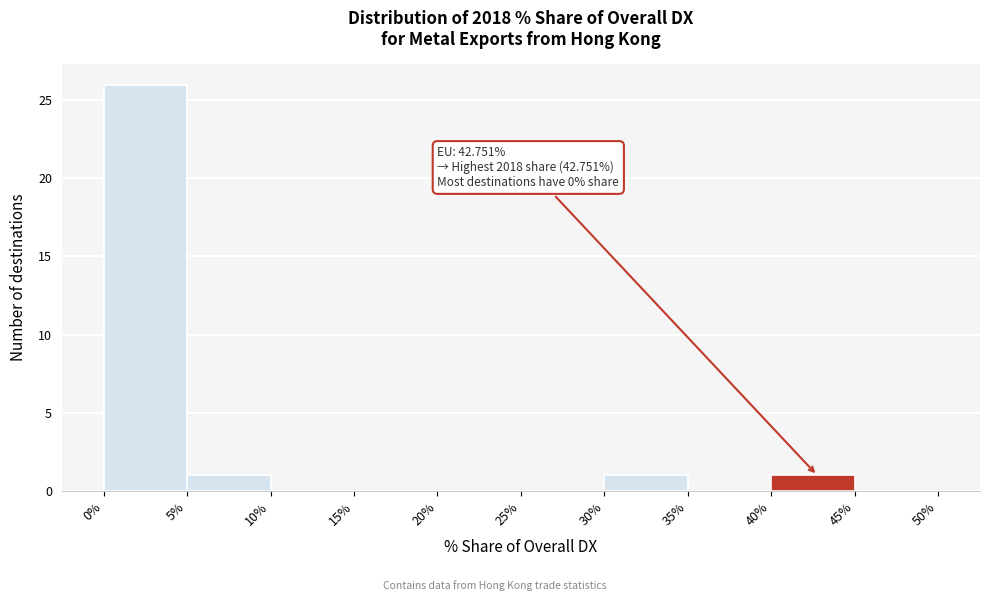

Which range on the x-axis has the tallest bar?

0% to 5%